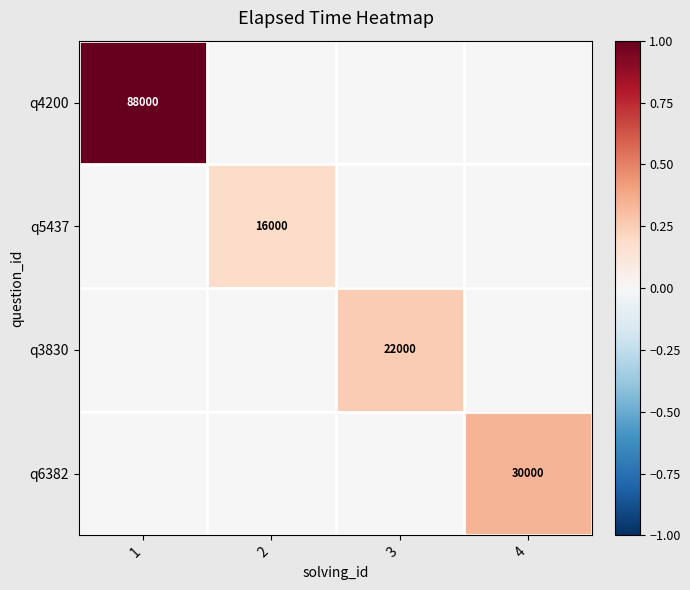

Between 4 and 2, which is larger?

4